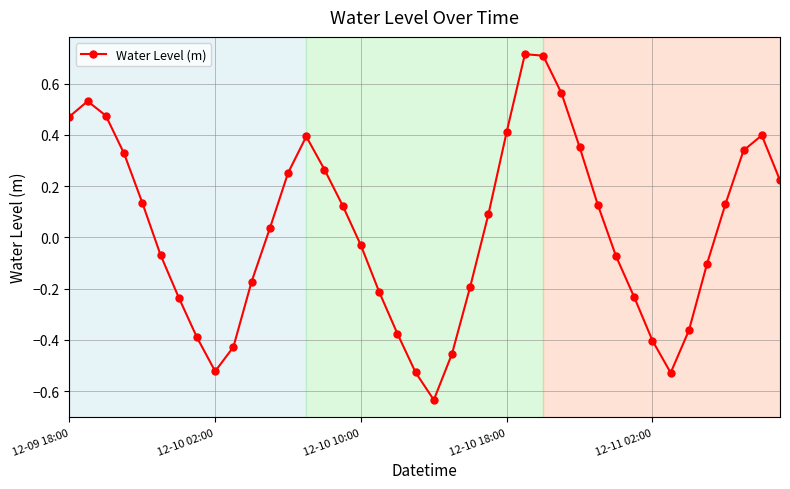

Count the number of values greater than 0.

21